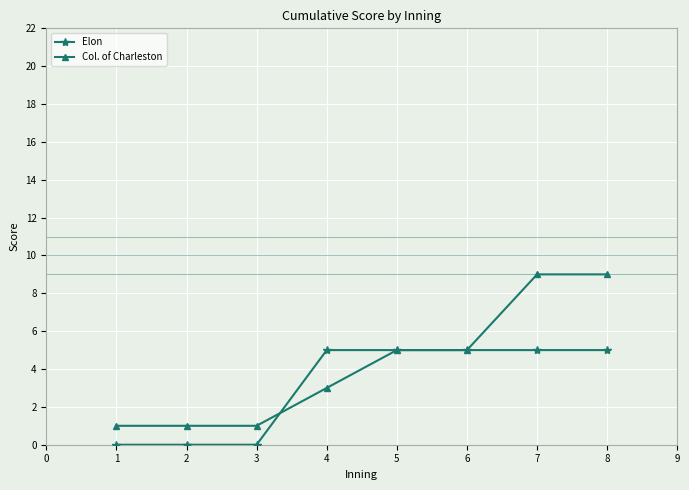

The value of Elon at 2 is 0. True or false?

True